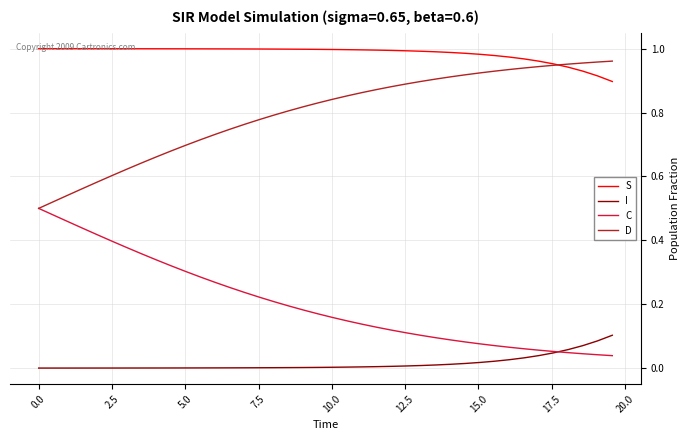

Which series has the largest total across all categories?

S